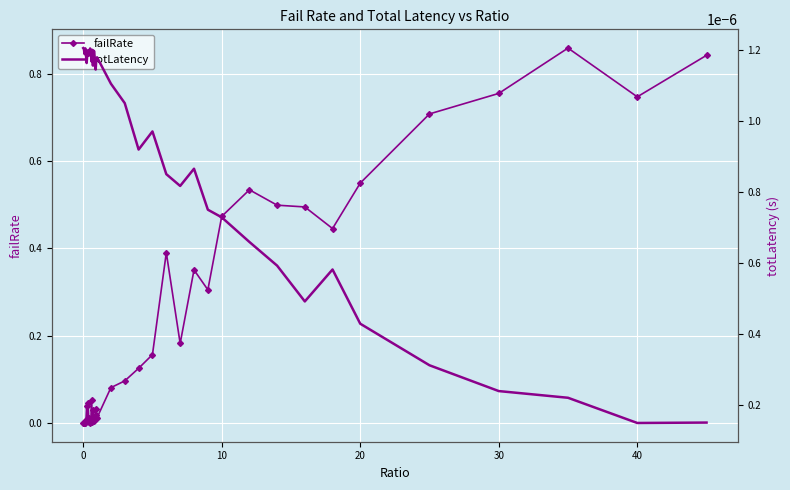

True or false: failRate has more than 0 points higher than both neighbors.

True